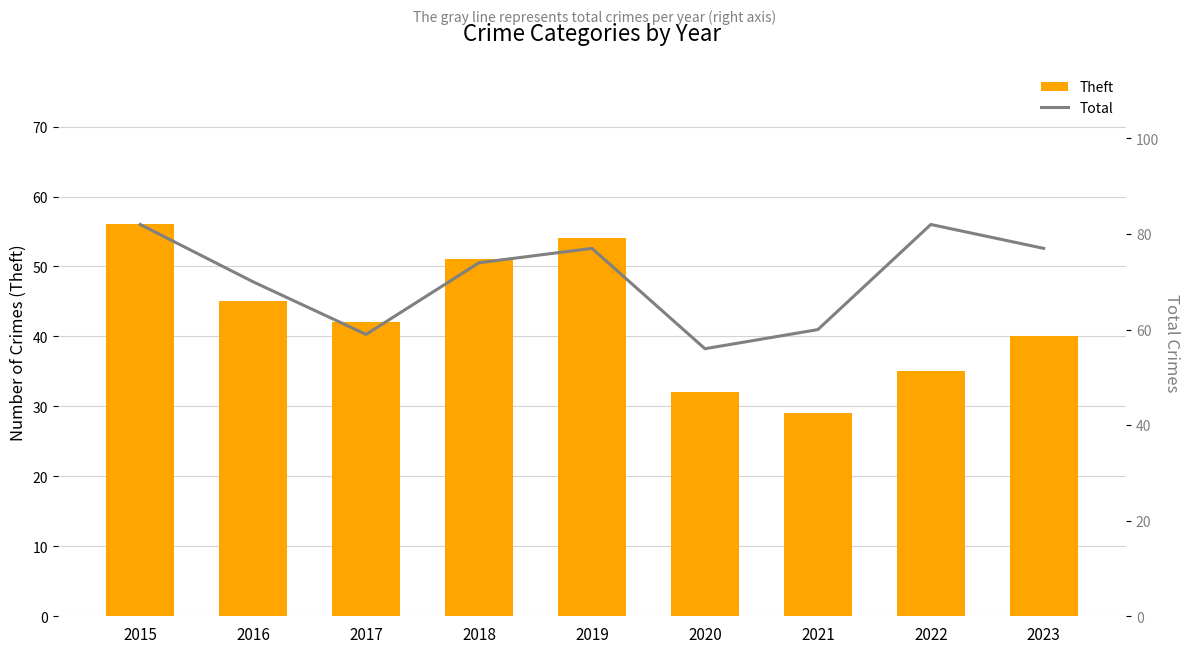

List the labels in order of Theft value, smallest first.

2021, 2020, 2022, 2023, 2017, 2016, 2018, 2019, 2015